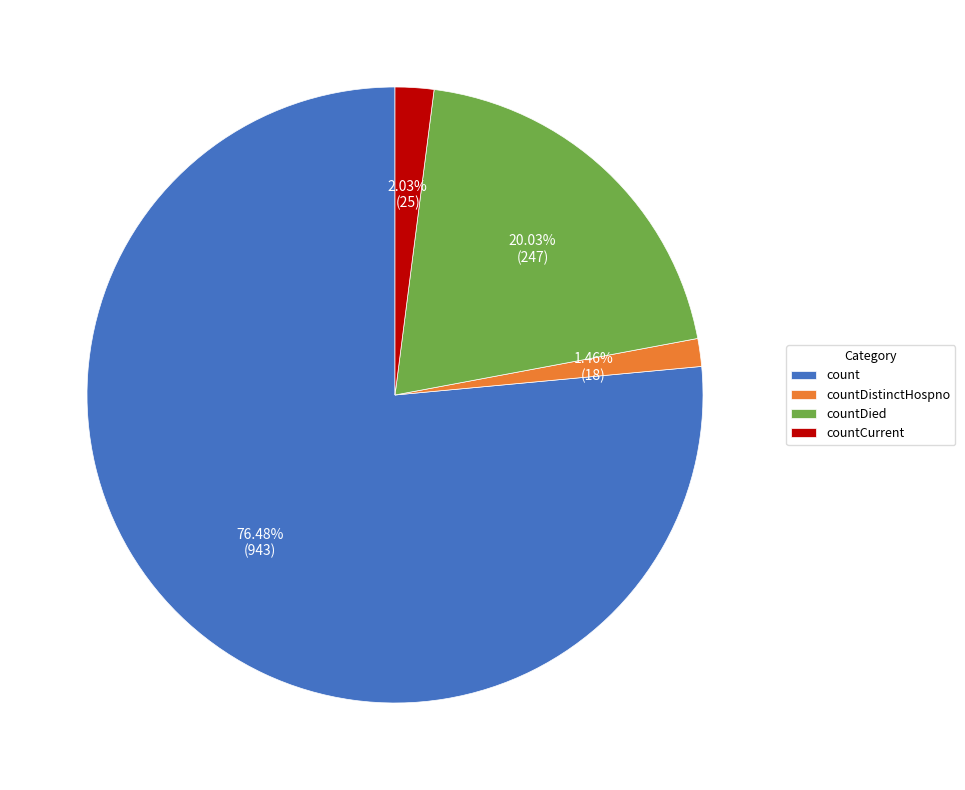

Which slice is the smallest?

countDistinctHospno